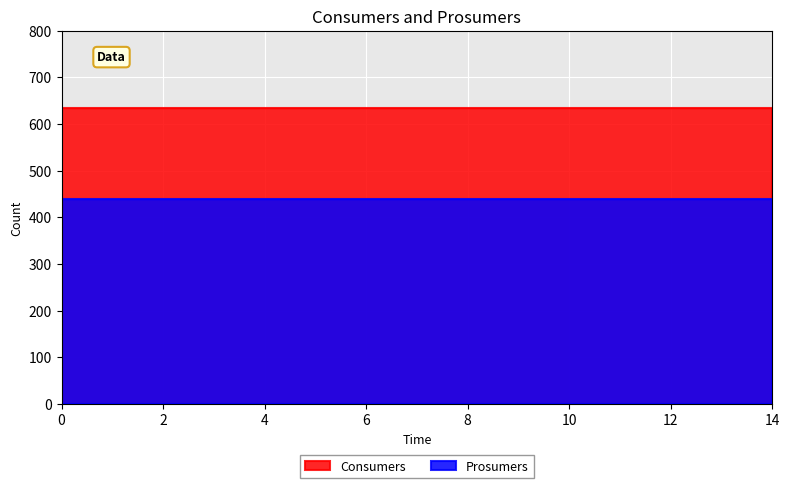

Rank the series by their average value, from highest to lowest.

Consumers, Prosumers